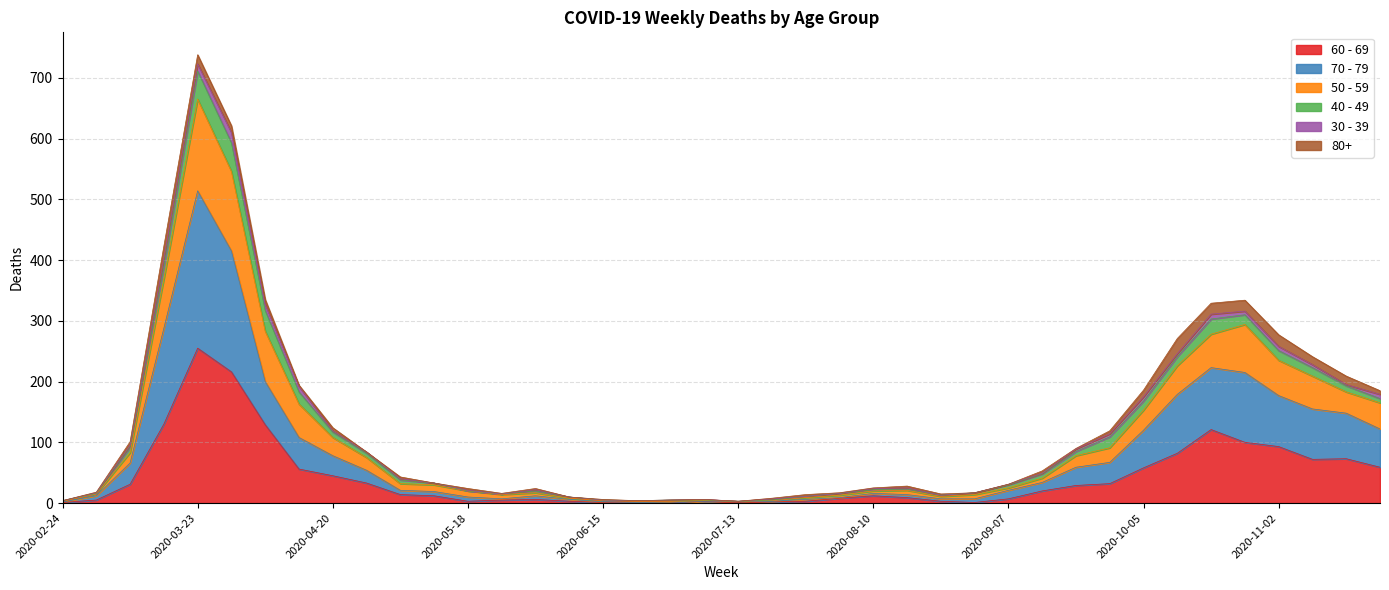

Does the chart have visible grid lines?

Yes